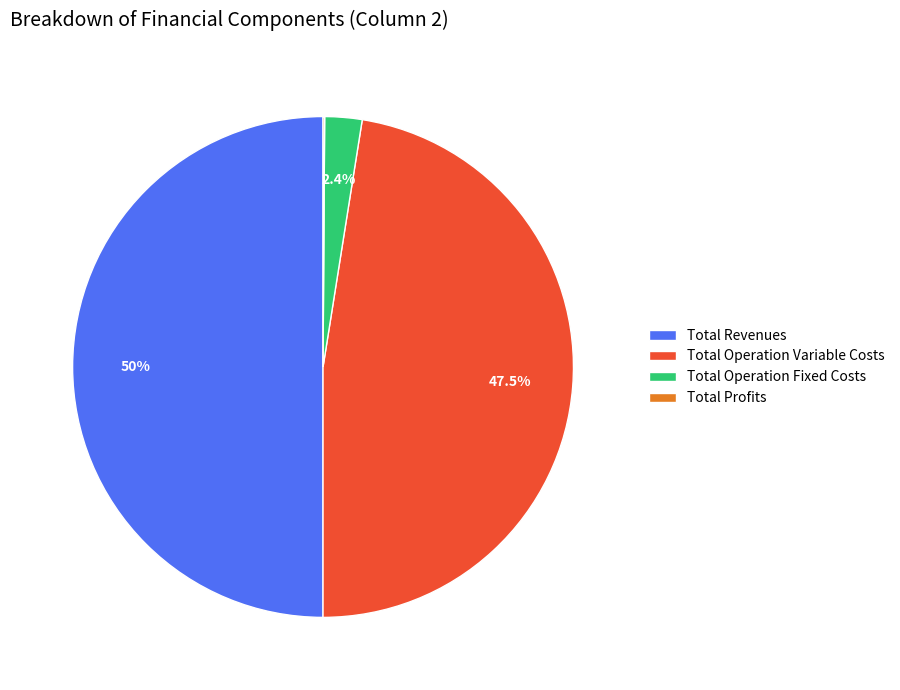

Is Total Operation Fixed Costs the majority of the pie?

No